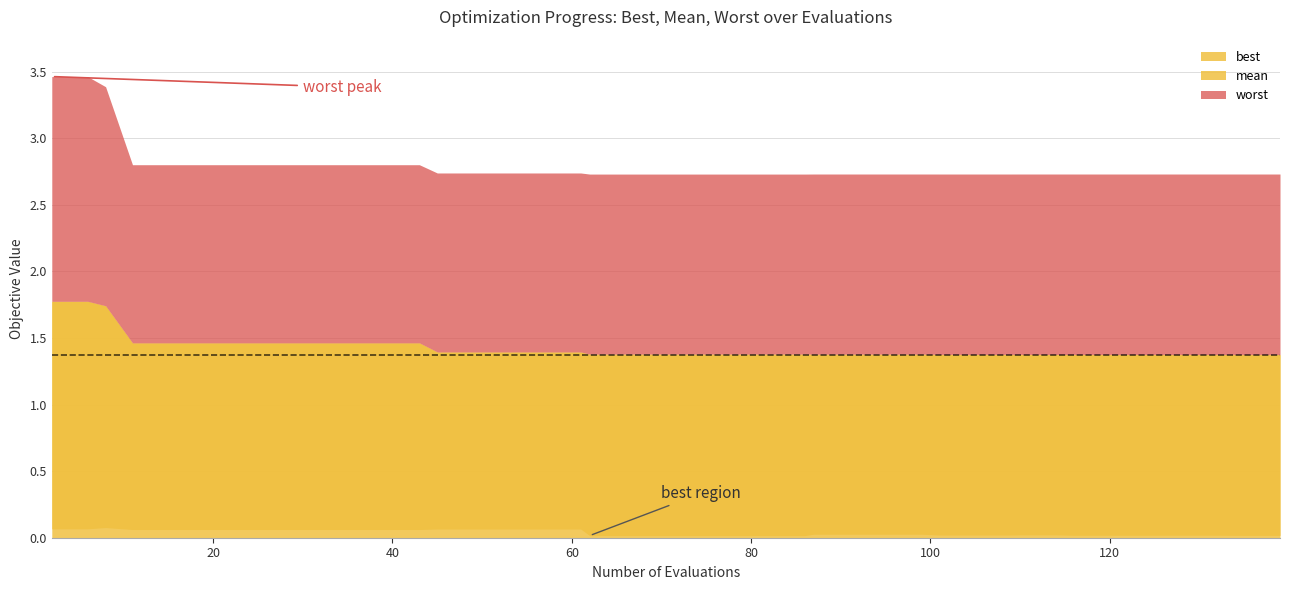

What is the difference between the highest and lowest values at 31?

2.7